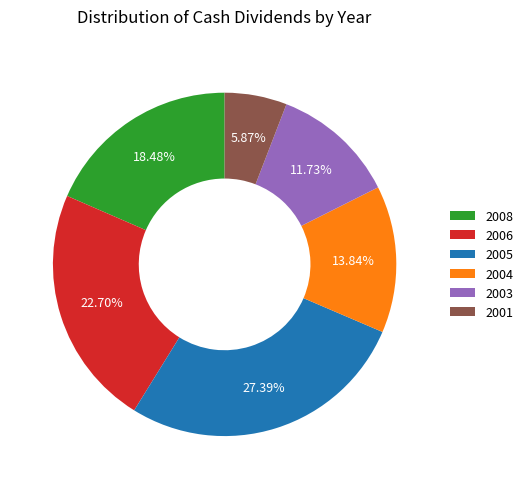

What percentage is the 2006 slice, to the nearest percent?

23%